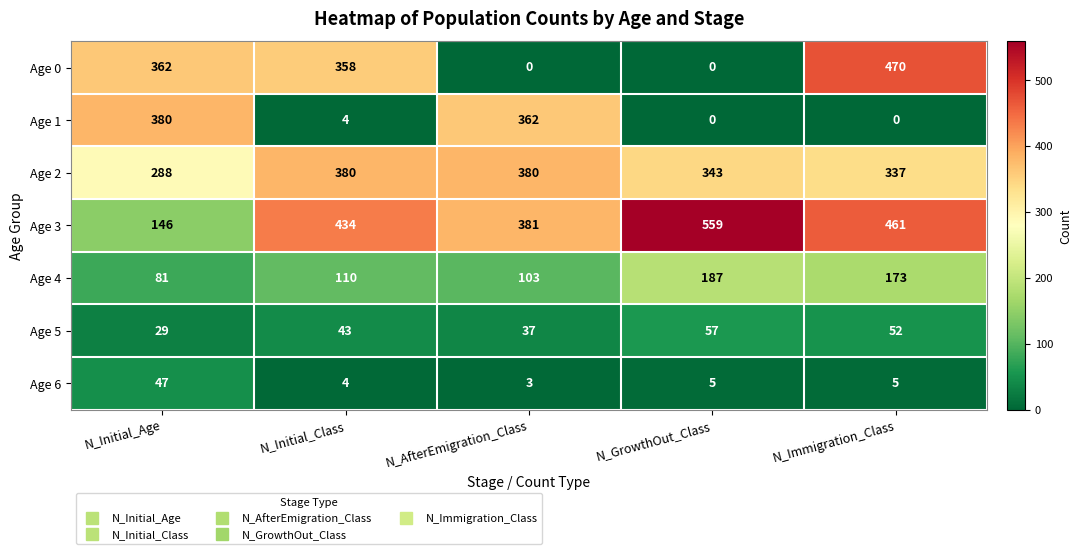

How many distinct data groups are displayed?

7